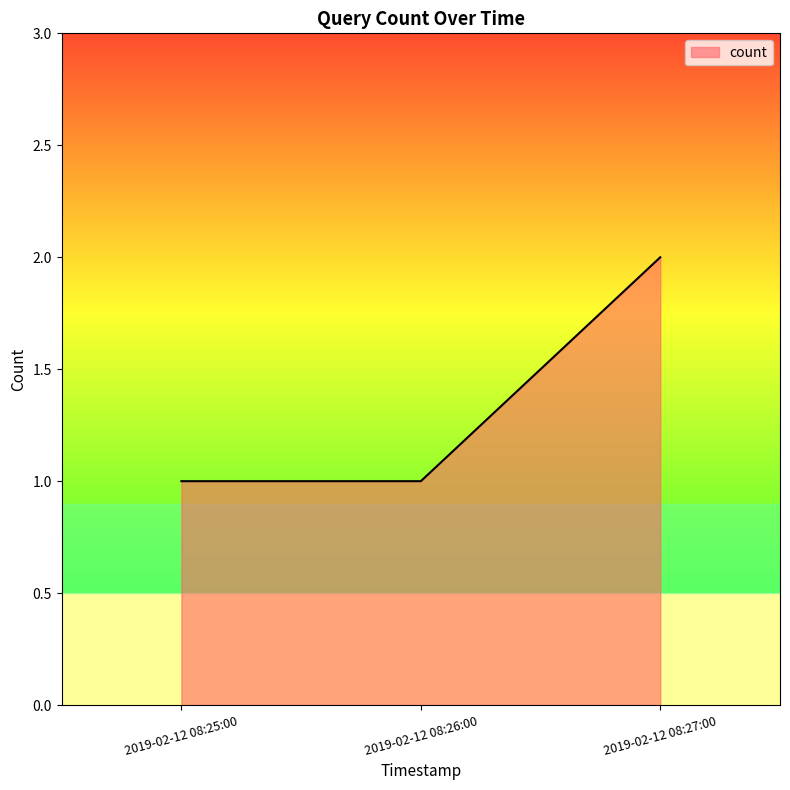

How many distinct data groups are displayed?

1